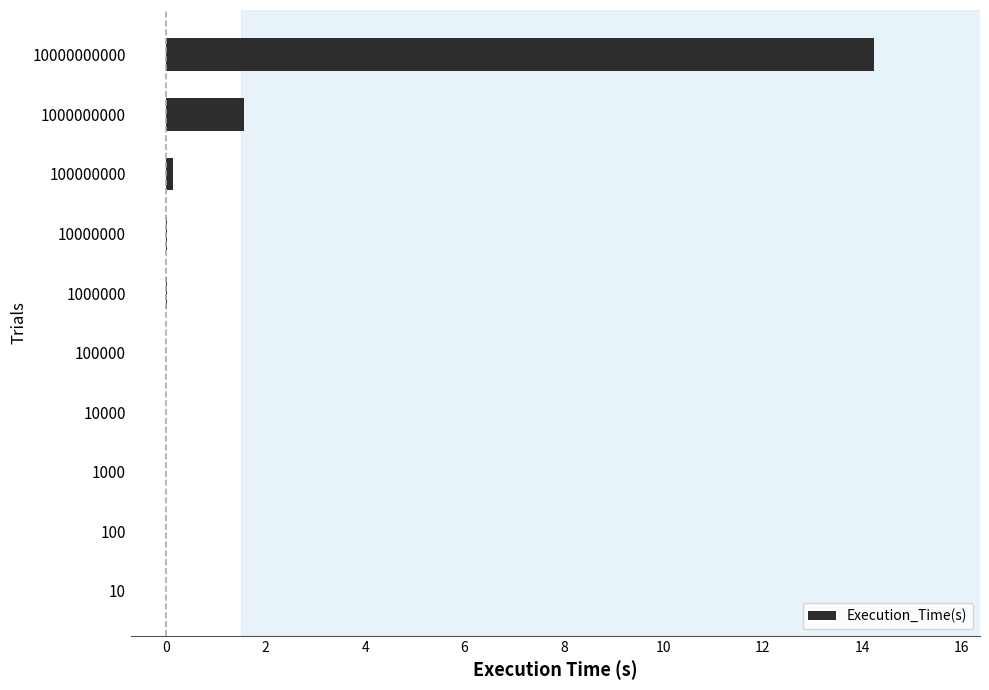

True or false: the data shows 0.0 at 10000000.

True